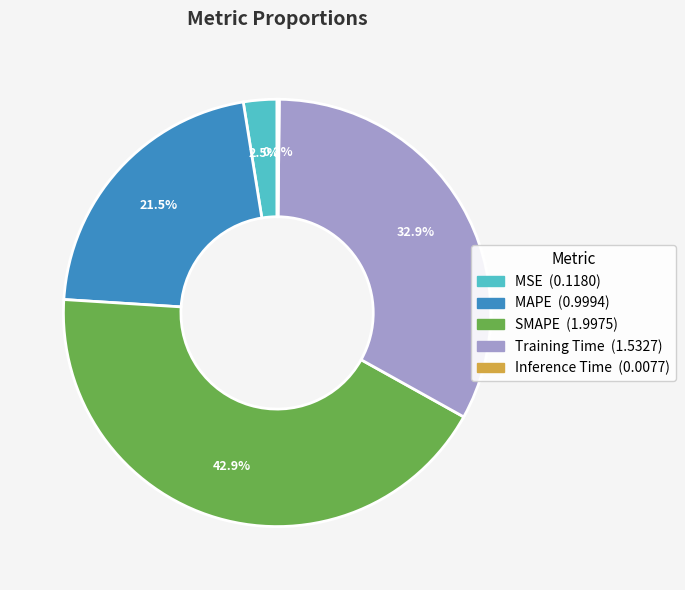

Which slice is the largest?

SMAPE